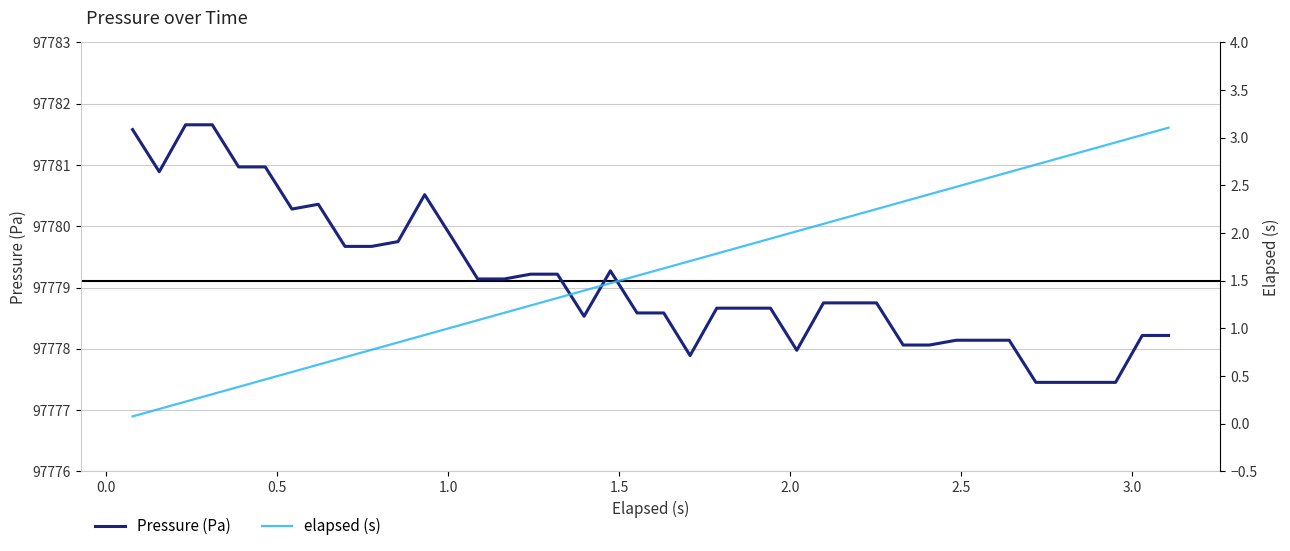

What is the minimum value for Pressure (Pa)?

97777.5